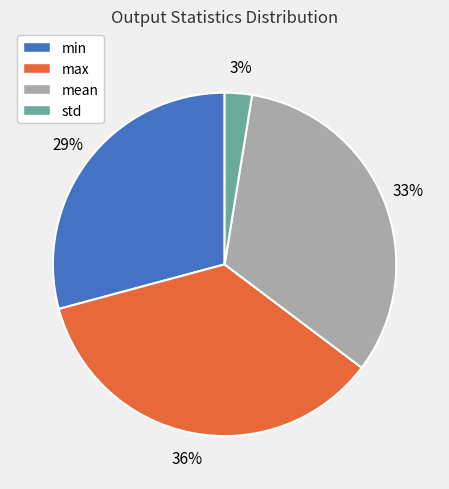

Which slice is the largest?

max